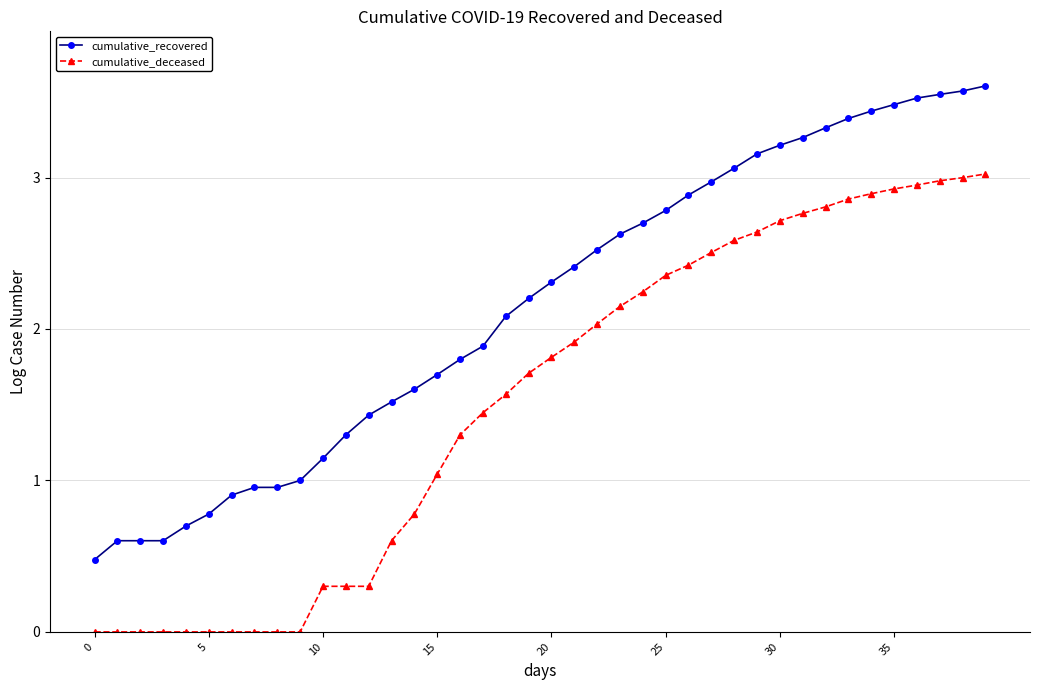

What is the difference between the maximum and minimum values in the cumulative_recovered series?

3.1